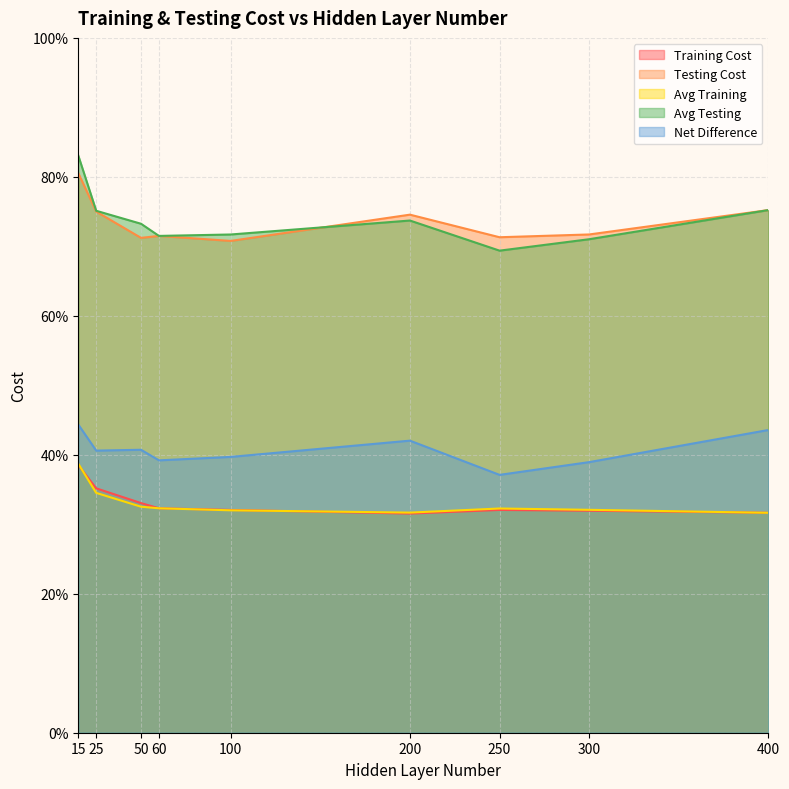

How many interior local valleys does the Training Cost series have?

1